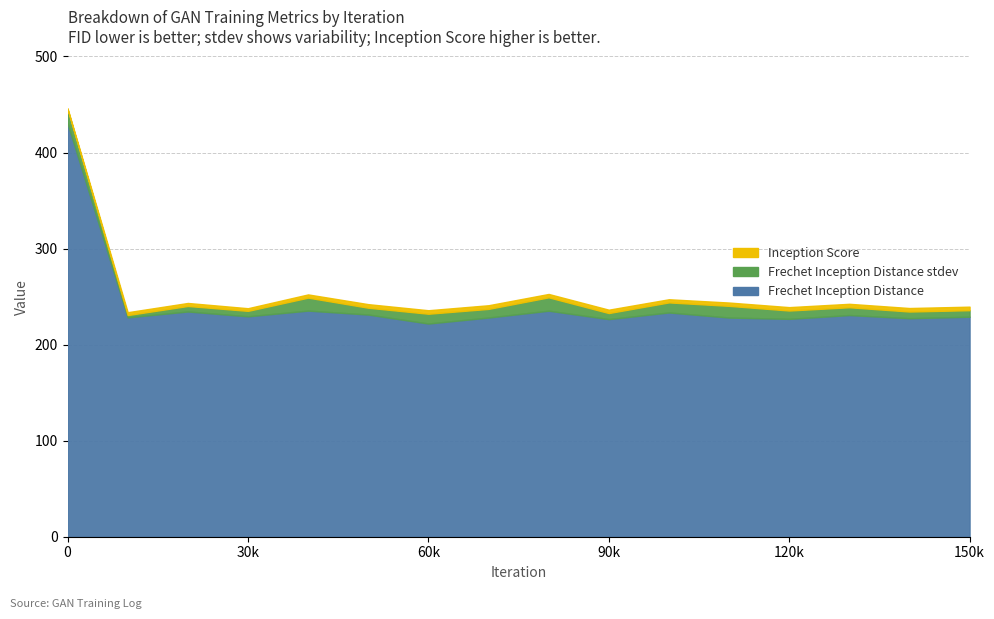

What is the maximum value for Inception Score?

3.8